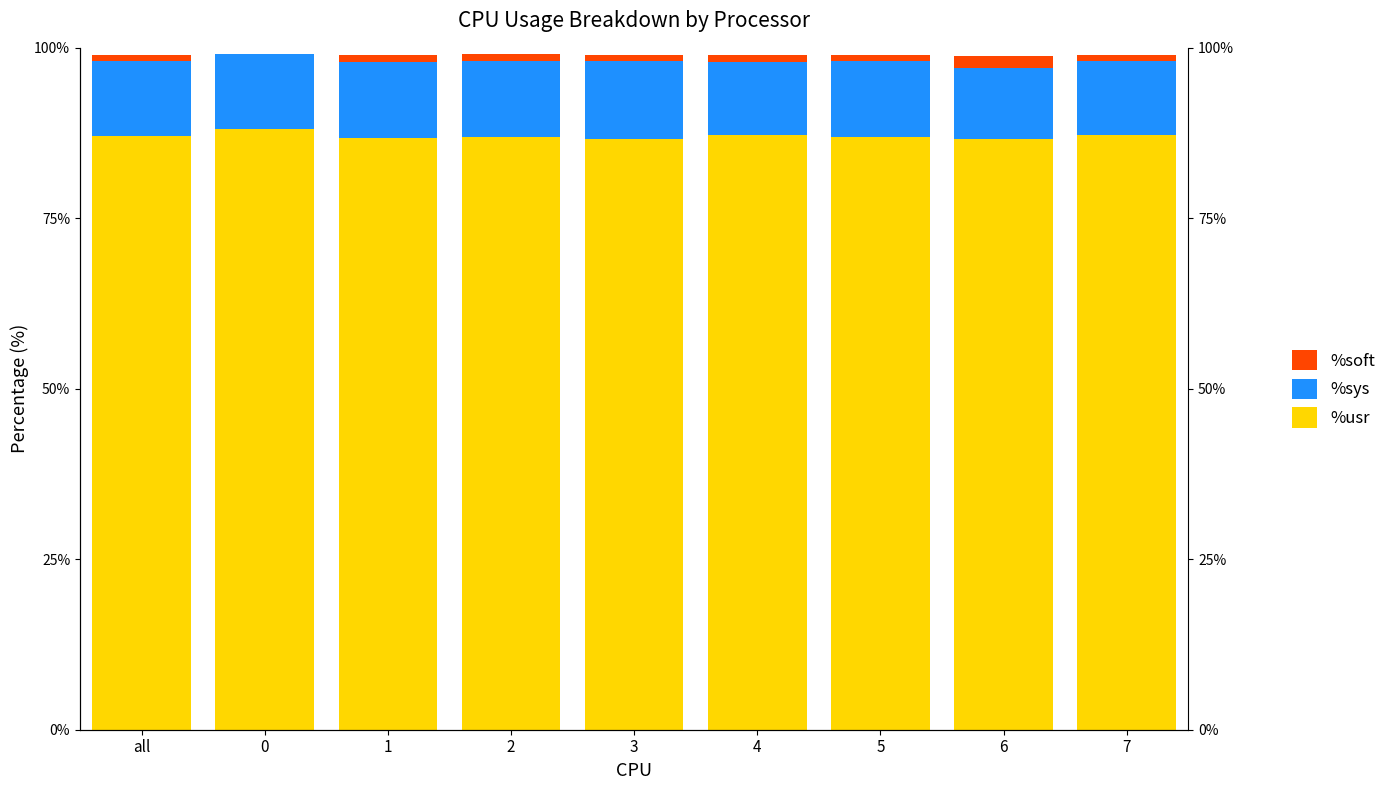

What is the label of the 8th bar from the left?

6